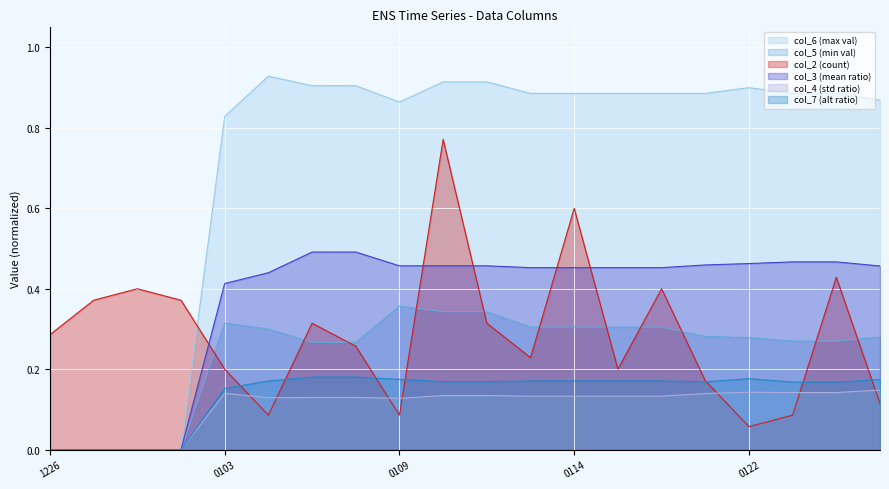

Which category has the highest value across all series?

20120104